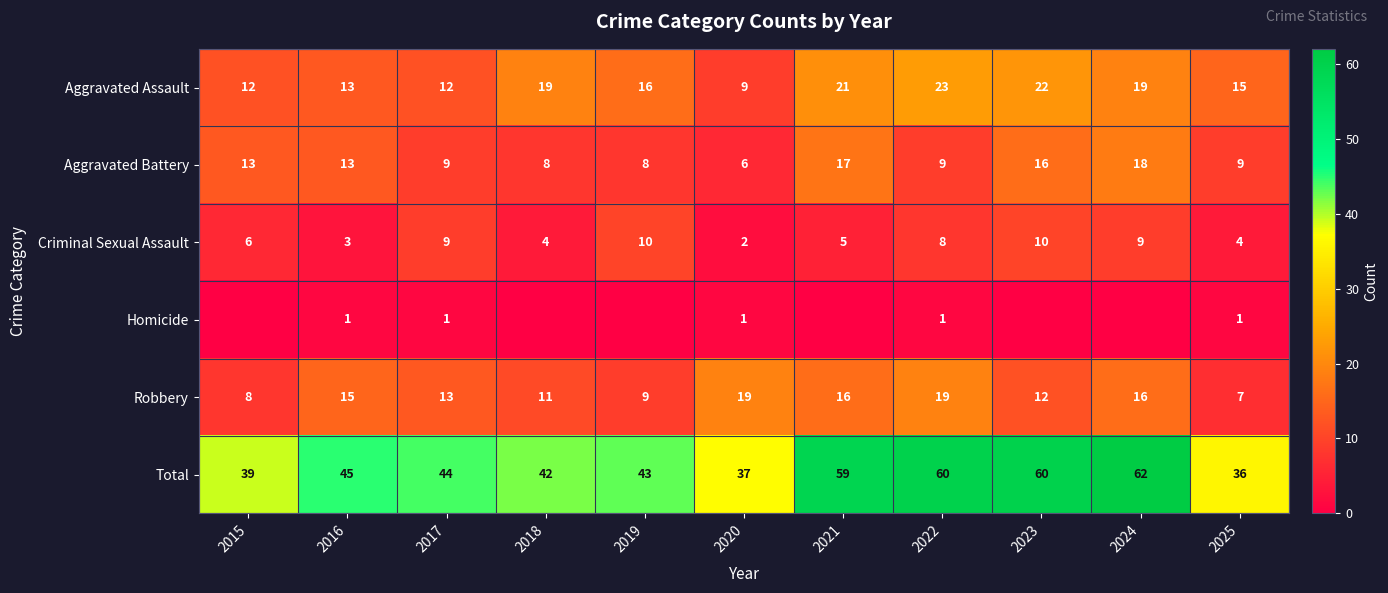

What is the sum of the Aggravated Assault values at 2021 and 2020?

30